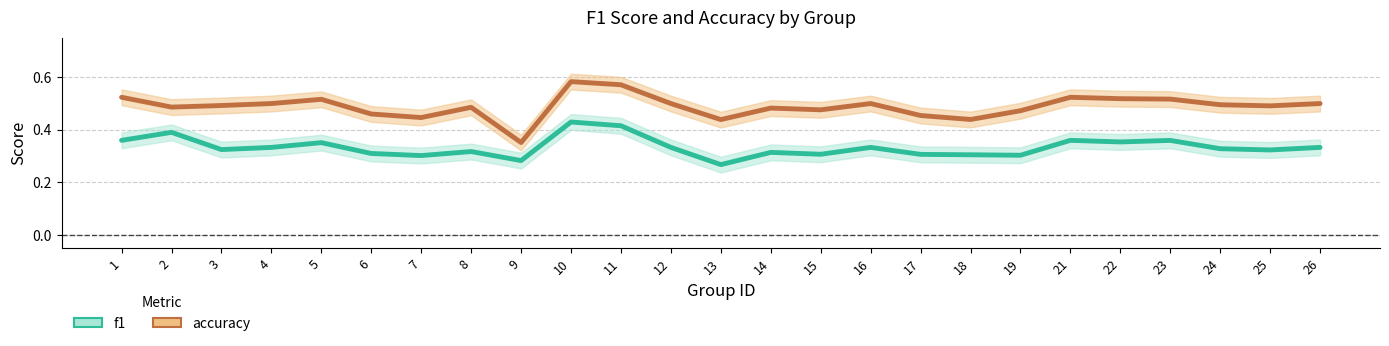

How many data points does each series have?

25